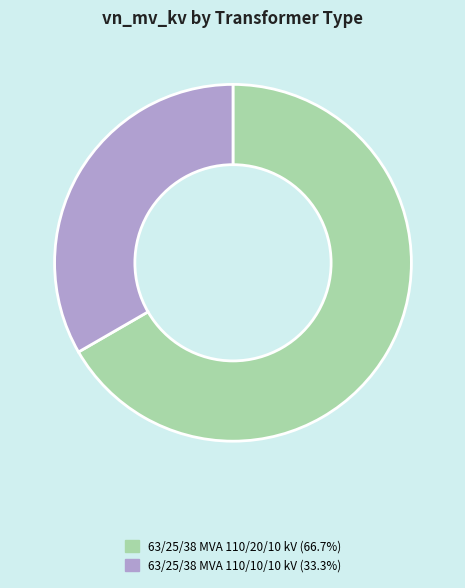

Do 63/25/38 MVA 110/20/10 kV (66.7%) and 63/25/38 MVA 110/10/10 kV (33.3%) together represent more than half of the pie?

Yes